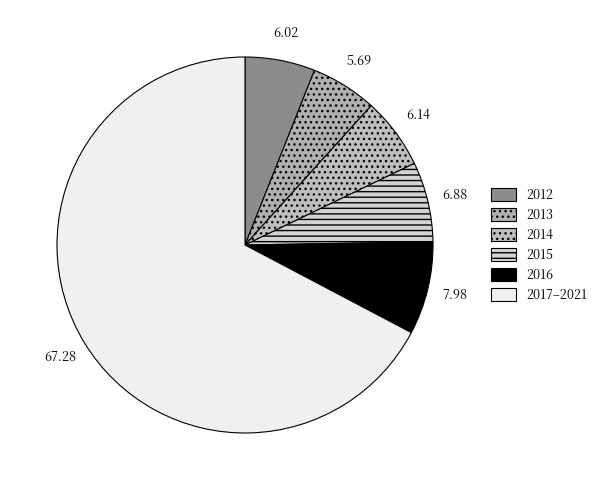

How many slices are in this pie chart?

6